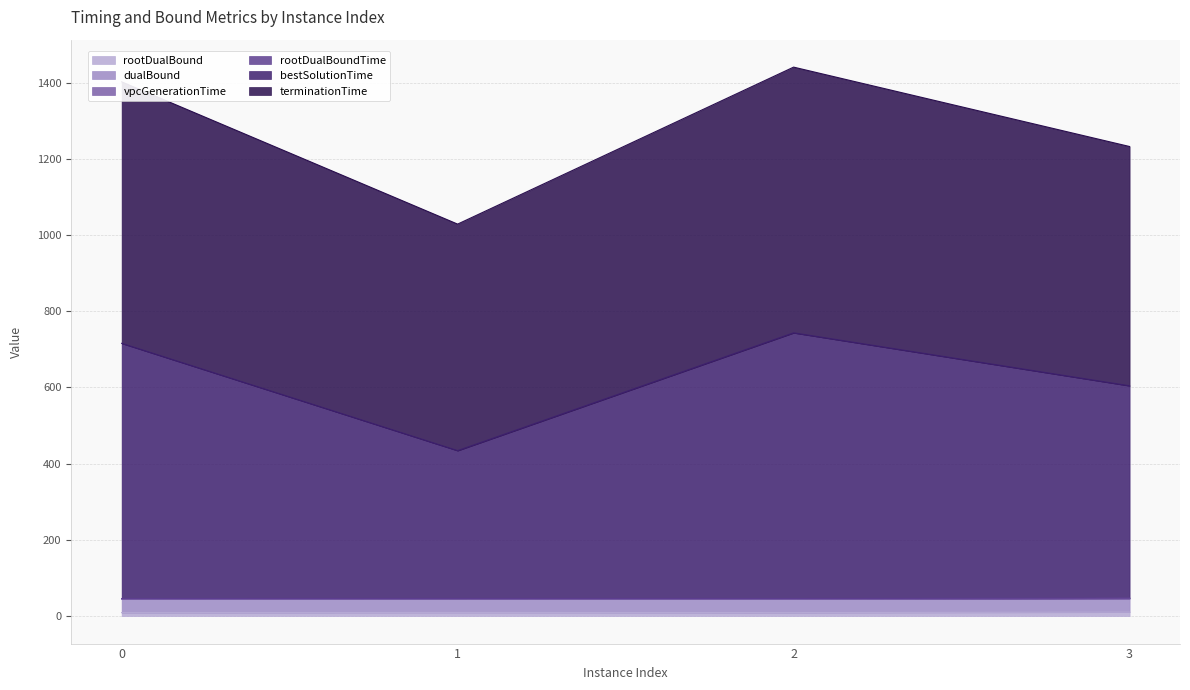

What is the sum of the terminationTime values at 0 and 2?

2842.6